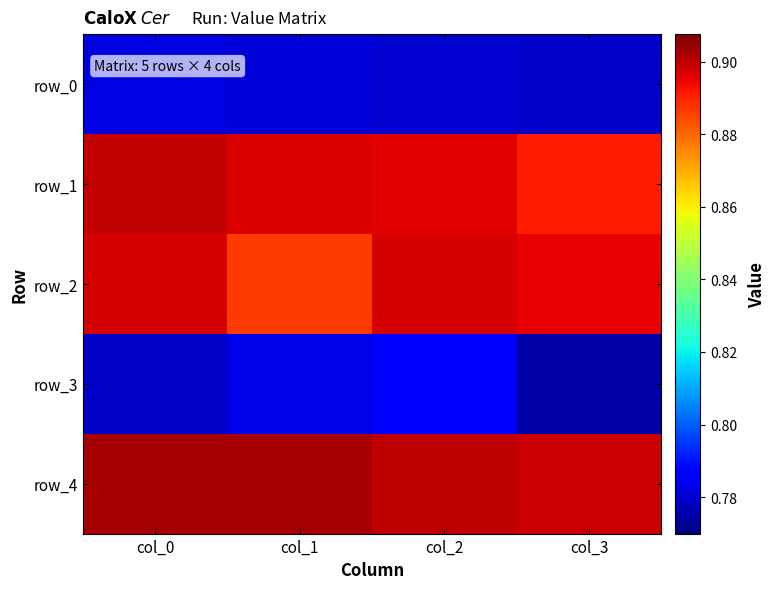

What is the lowest value of the row_3 series?

0.8